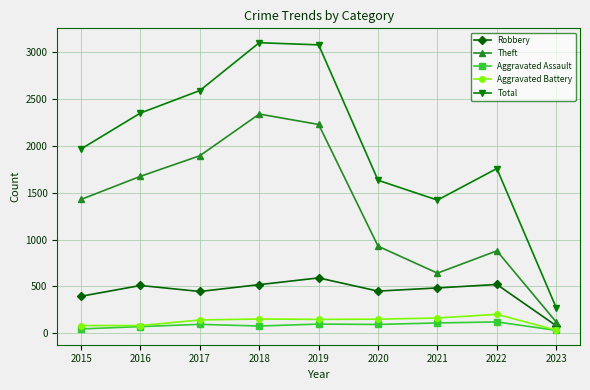

The value of Robbery at 2018 is 519. True or false?

True